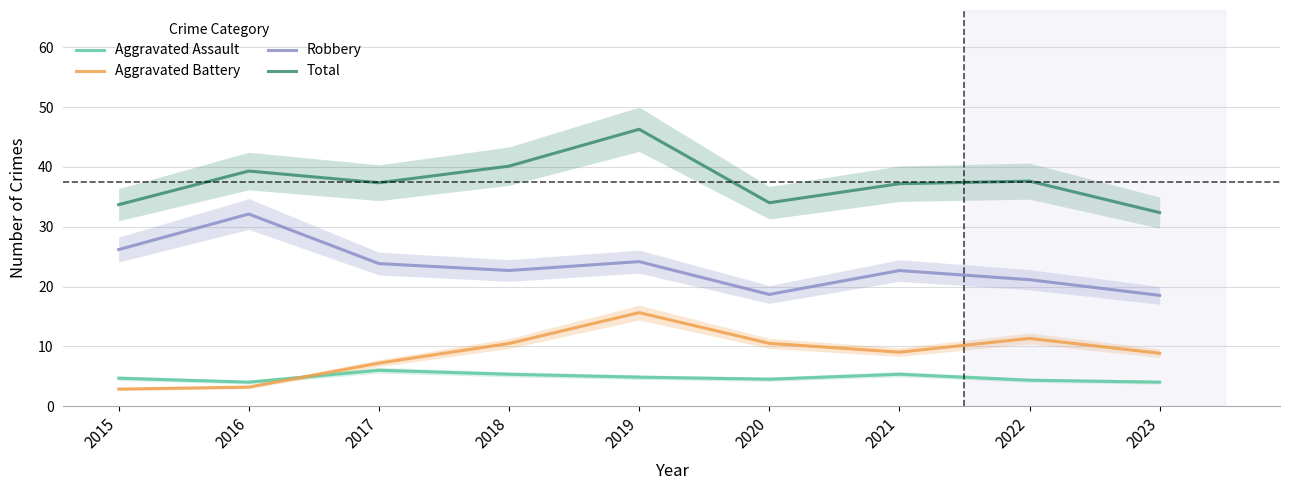

In Total, how many points are higher than both neighbors (excluding endpoints)?

3